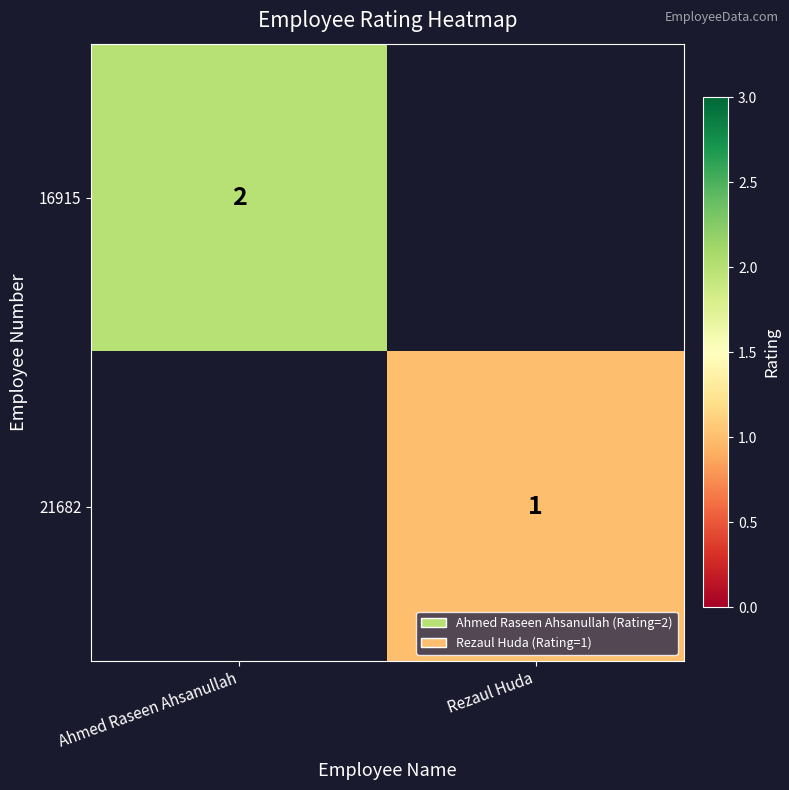

True or false: 21682 has a value of 2 at Rezaul Huda.

False